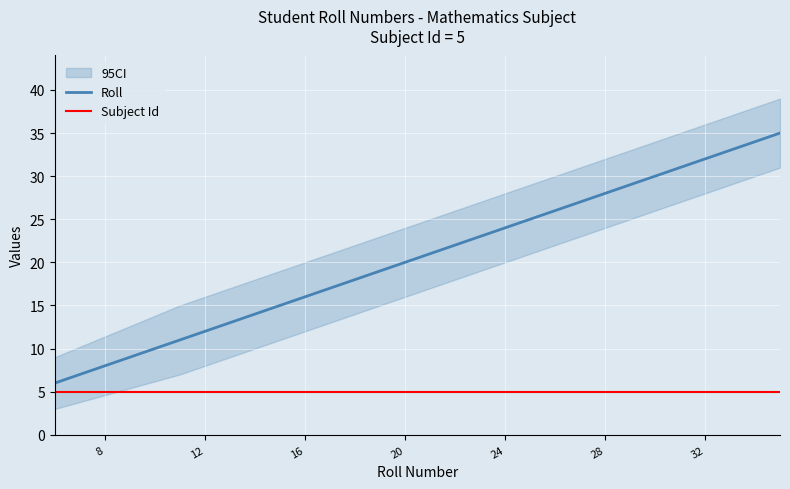

True or false: Roll and Subject Id cross at least once.

False